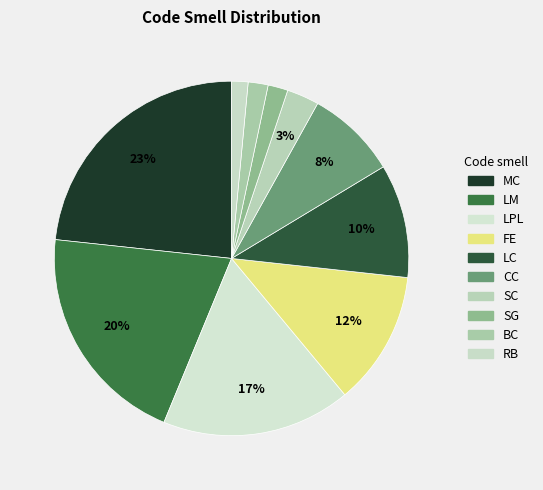

How many slices are in this pie chart?

10